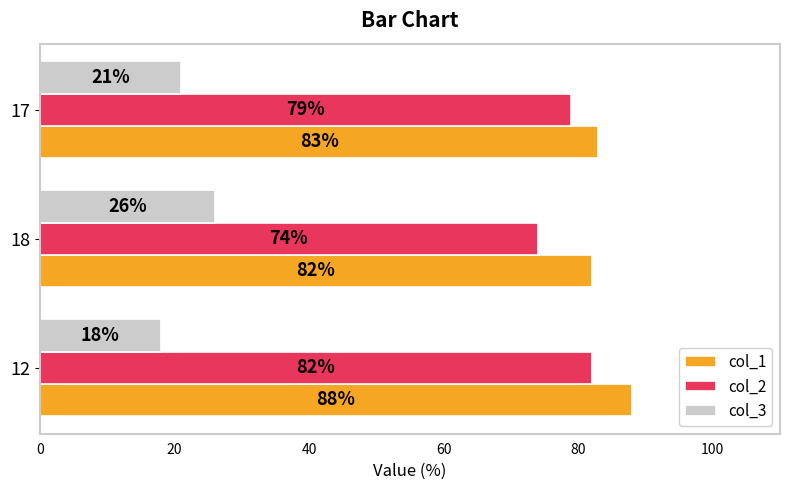

The col_1 series shows 107 at 18. True or false?

False